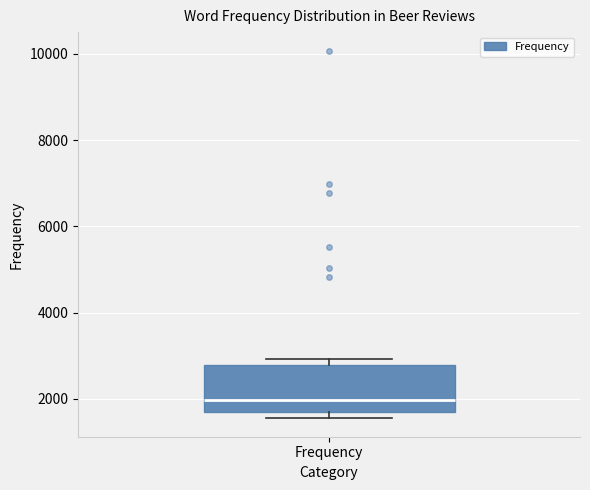

Where does the median line of the box for Frequency sit on the y-axis? The values are not printed on the chart, so give them approximately, as read against the axis.

2000